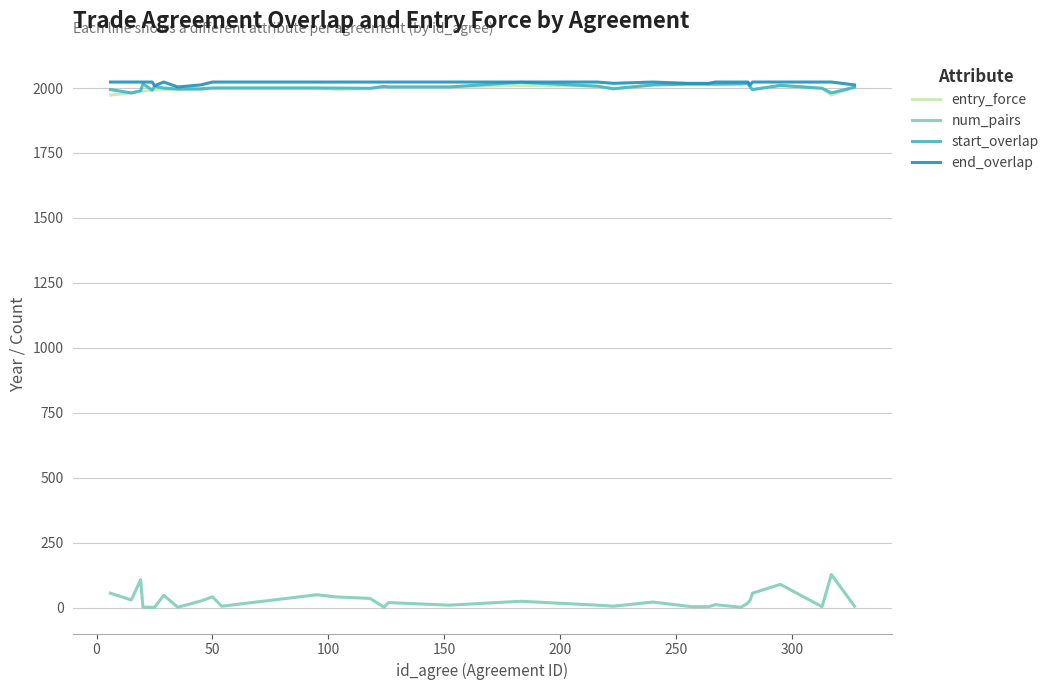

True or false: num_pairs and start_overlap cross at least once.

False